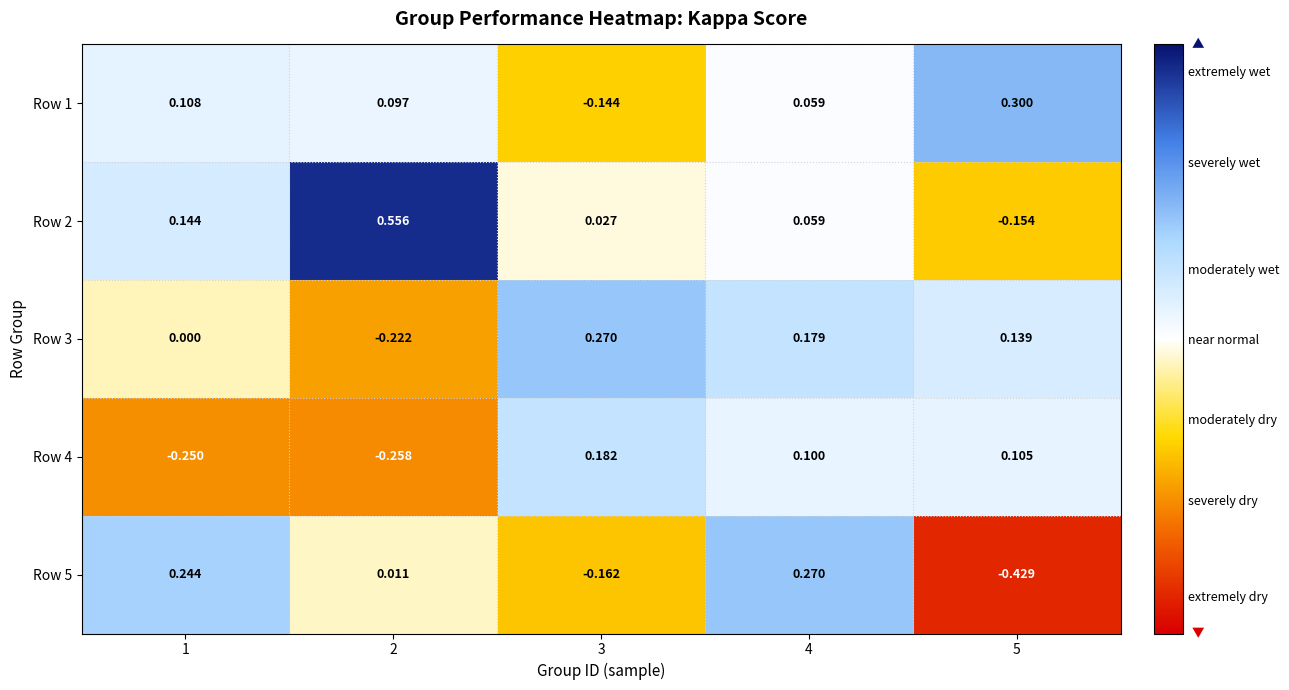

Rank the series at 3 from lowest to highest value.

Row 5, Row 1, Row 2, Row 4, Row 3